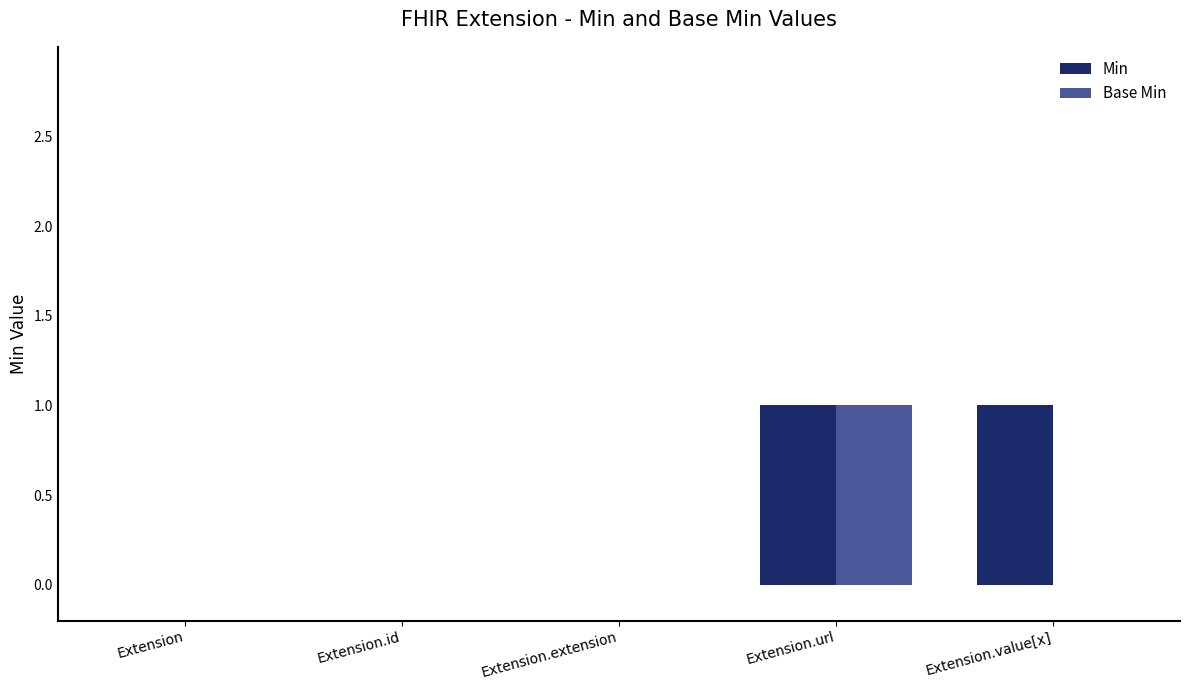

True or false: Base Min has a value of 0 at Extension.

True